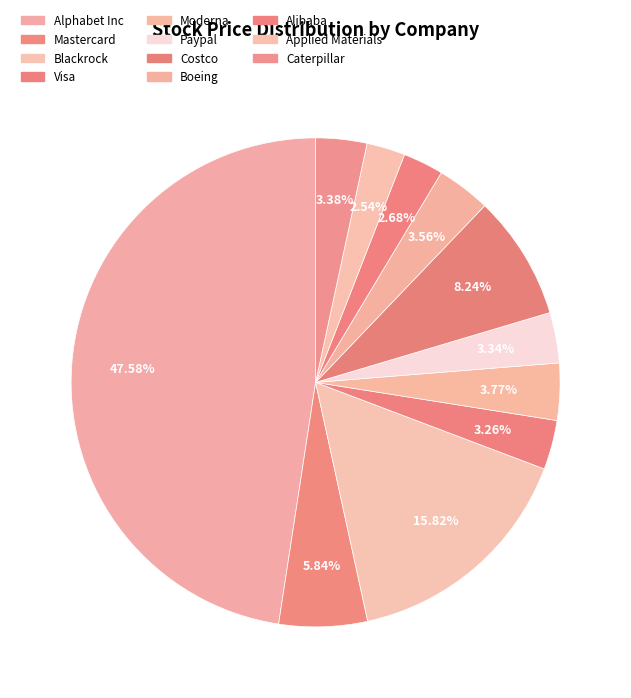

What is the ratio of the value at Alibaba to the value at Caterpillar?

0.8